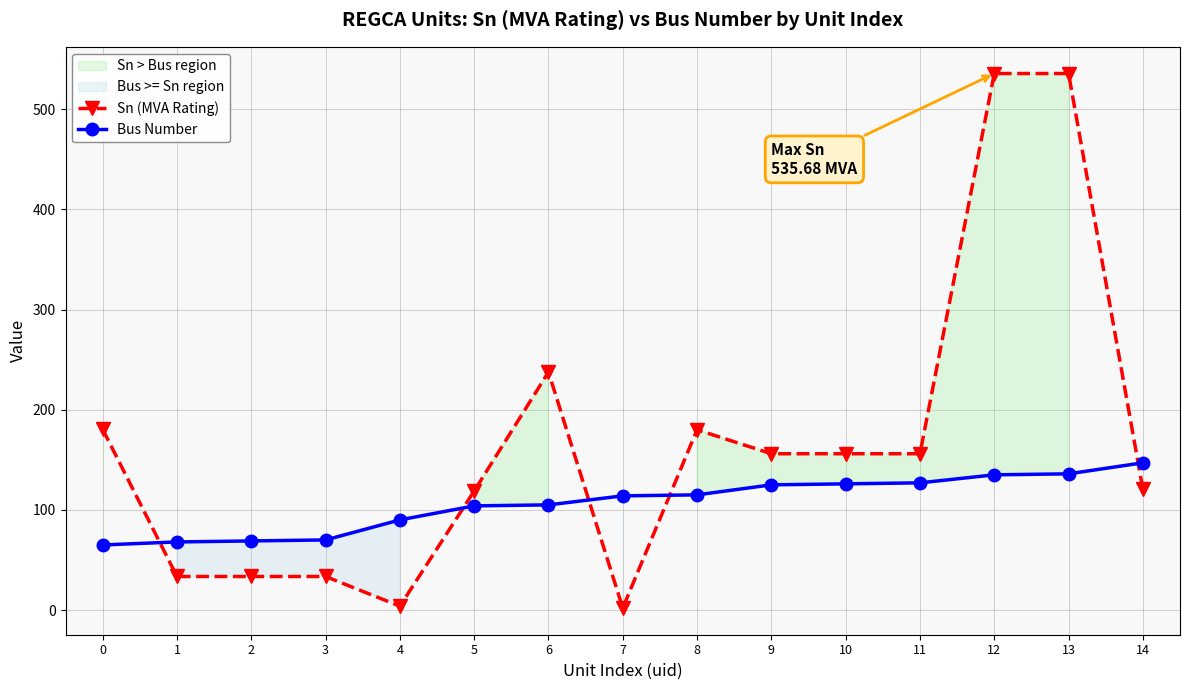

Is the value of Bus Number at 10 greater than the value of Sn (MVA Rating) at 9?

No